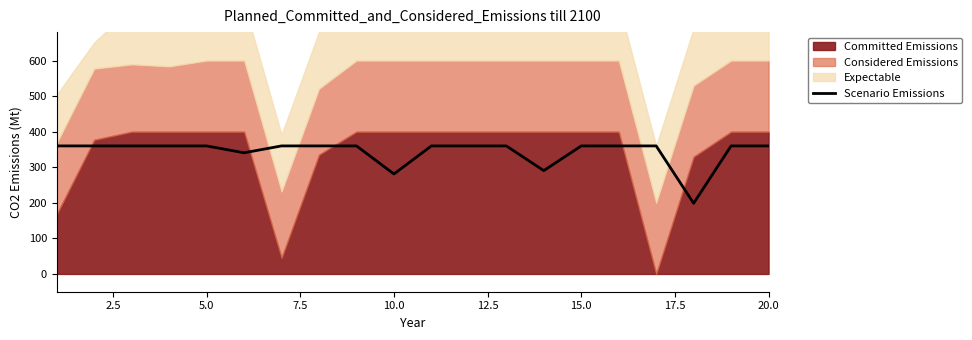

How many lines are shown in the chart?

1